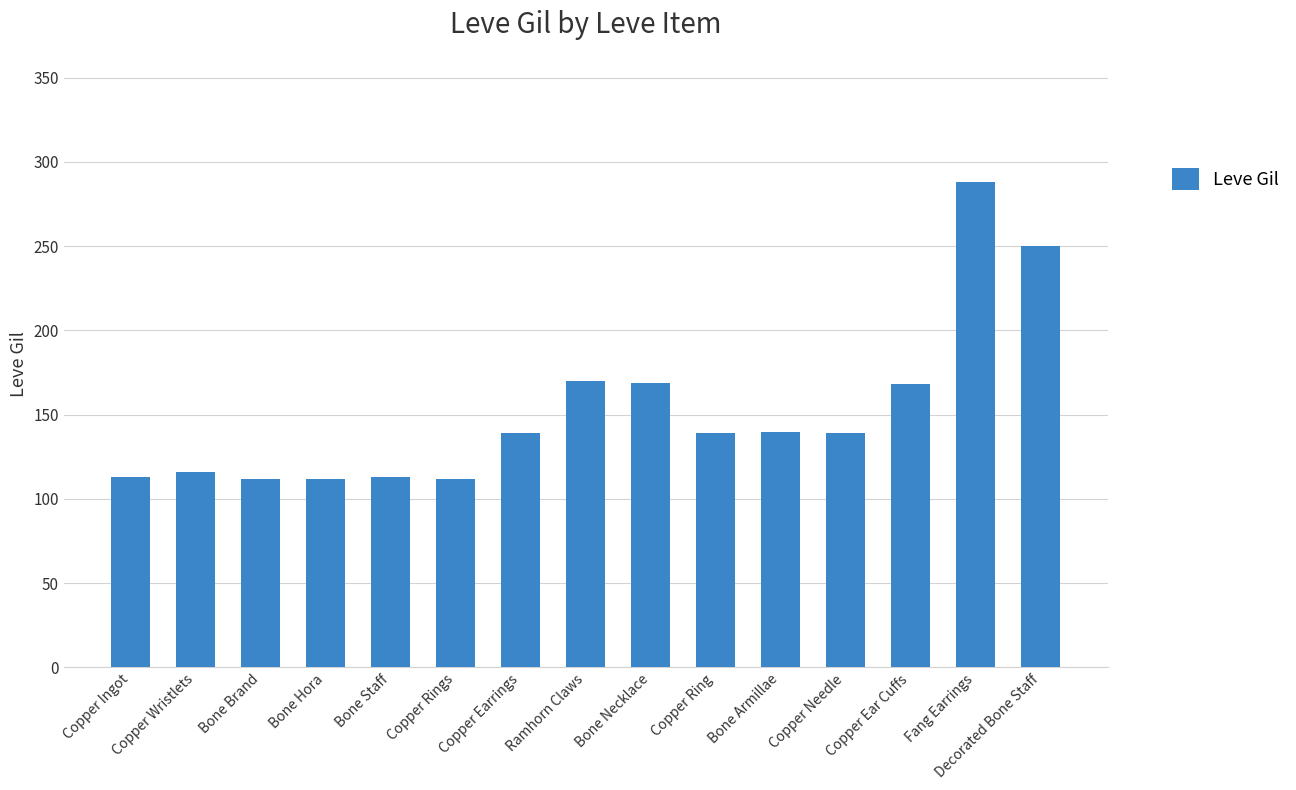

What is the maximum value shown in the chart?

288